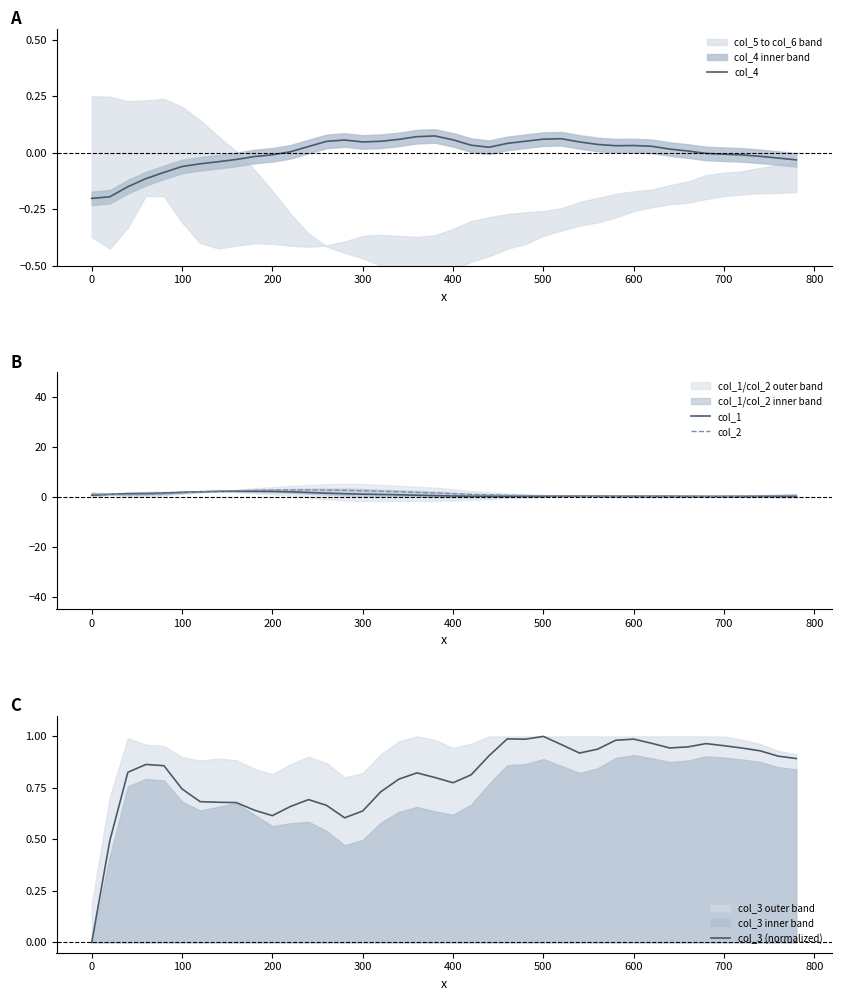

Reading left to right, transcribe all the data shown in this chart.

col_4: -0.2	-0.2	-0.2	-0.1	-0.1	-0.1	-0.0	-0.0	-0.0	-0.0	-0.0	0.0	0.0	0.1	0.1	0.0	0.1	0.1	0.1	0.1	0.1	0.0	0.0	0.0	0.1	0.1	0.1	0.0	0.0	0.0	0.0	0.0	0.0	0.0	-0.0	-0.0	-0.0	-0.0	-0.0	-0.0
col_1: 0.7	1.1	1.3	1.4	1.6	1.9	2.1	2.2	2.3	2.3	2.2	2.1	1.8	1.5	1.3	1.1	1.0	0.9	0.7	0.5	0.4	0.3	0.3	0.3	0.3	0.3	0.3	0.3	0.3	0.3	0.3	0.3	0.3	0.3	0.2	0.2	0.2	0.3	0.3	0.3
col_2: 1.2	1.0	1.0	1.0	1.2	1.7	2.0	2.3	2.5	2.7	2.8	2.8	2.8	2.7	2.6	2.5	2.3	2.1	1.8	1.6	1.3	1.0	0.9	0.7	0.6	0.5	0.4	0.3	0.2	0.2	0.2	0.2	0.2	0.2	0.2	0.3	0.3	0.4	0.5	0.6
col_3 (normalized): 0.0	0.5	0.8	0.9	0.9	0.7	0.7	0.7	0.7	0.6	0.6	0.7	0.7	0.7	0.6	0.6	0.7	0.8	0.8	0.8	0.8	0.8	0.9	1.0	1.0	1.0	1.0	0.9	0.9	1.0	1.0	1.0	0.9	0.9	1.0	1.0	0.9	0.9	0.9	0.9